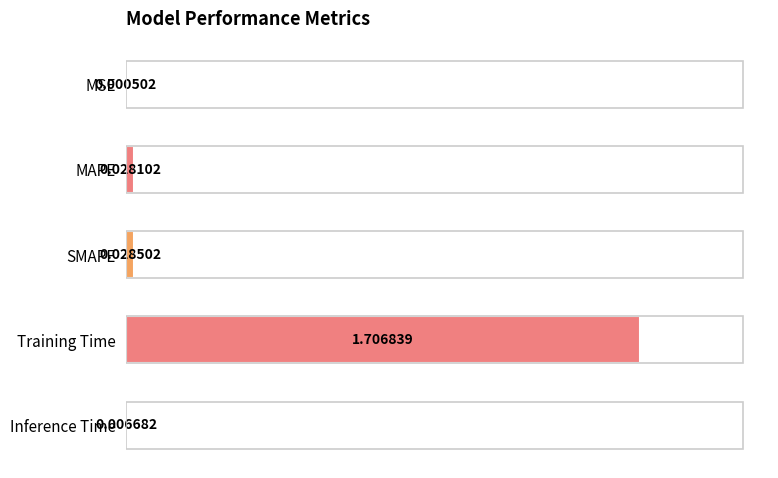

What is the average value?

0.4